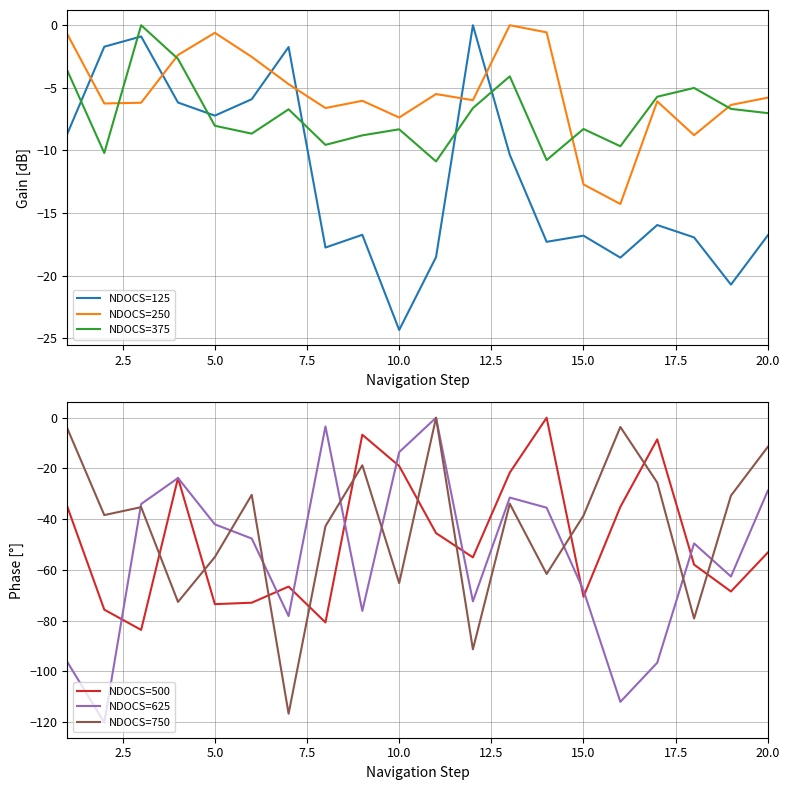

How many times do NDOCS=125 and NDOCS=250 cross each other?

6